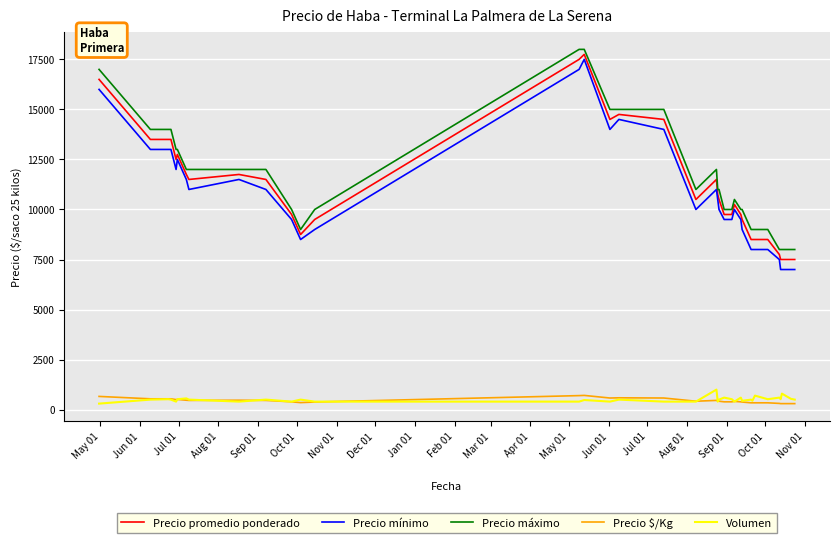

What is the maximum value shown in the chart?

18000